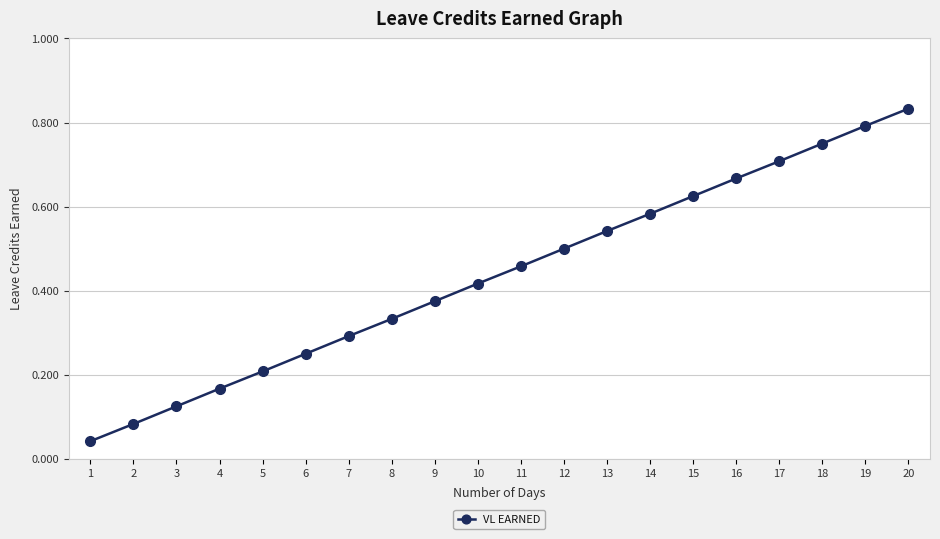

What is the change in value from 5 to 10?

+0.2